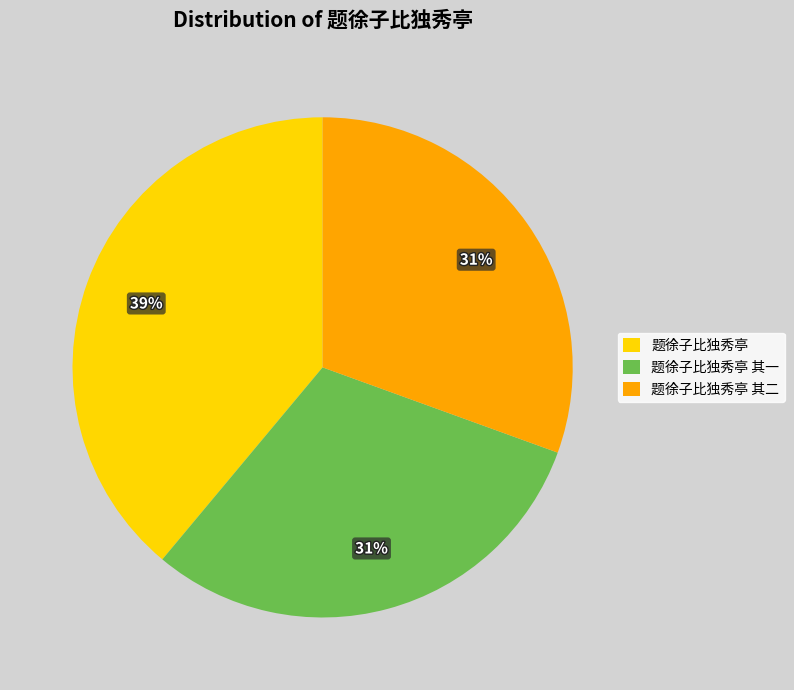

True or false: 题徐子比独秀亭 其一 accounts for 31% of the total.

True